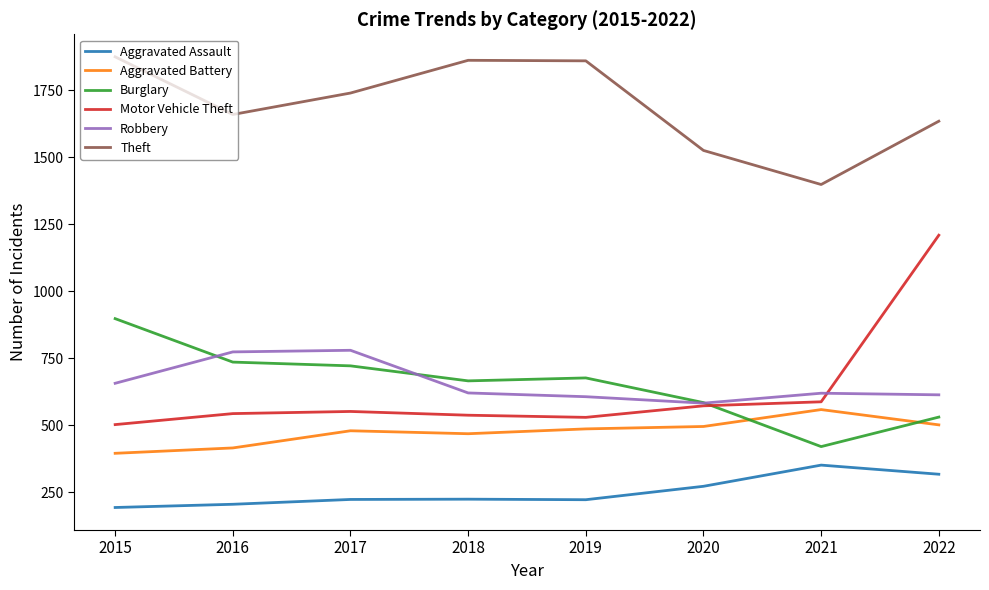

What is the smallest value displayed?

194